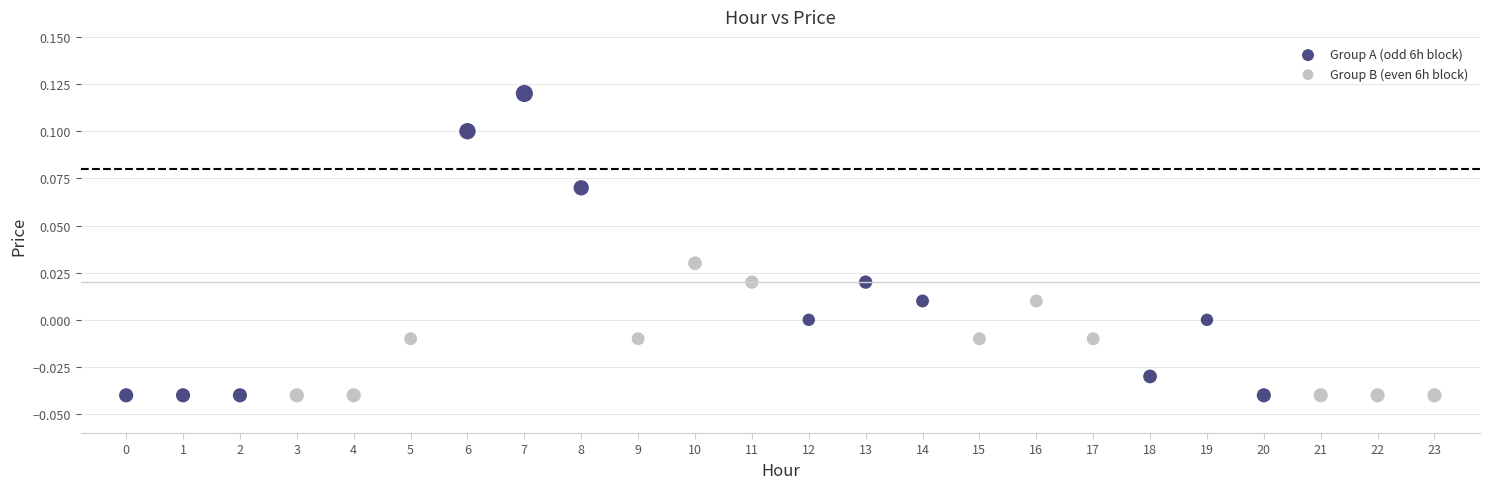

Which series reaches the maximum Y coordinate?

Group A (odd 6h block)